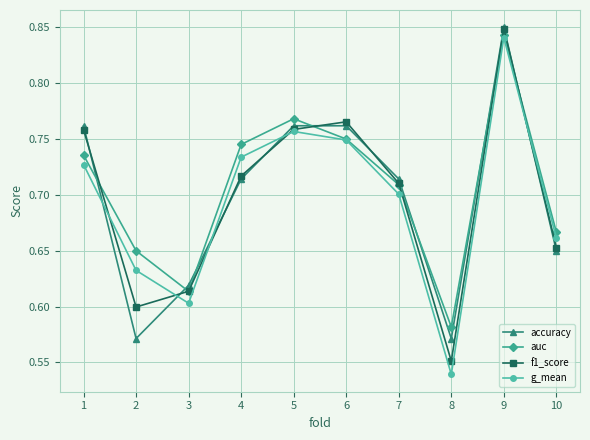

Does the chart display data point markers on the line(s)?

Yes